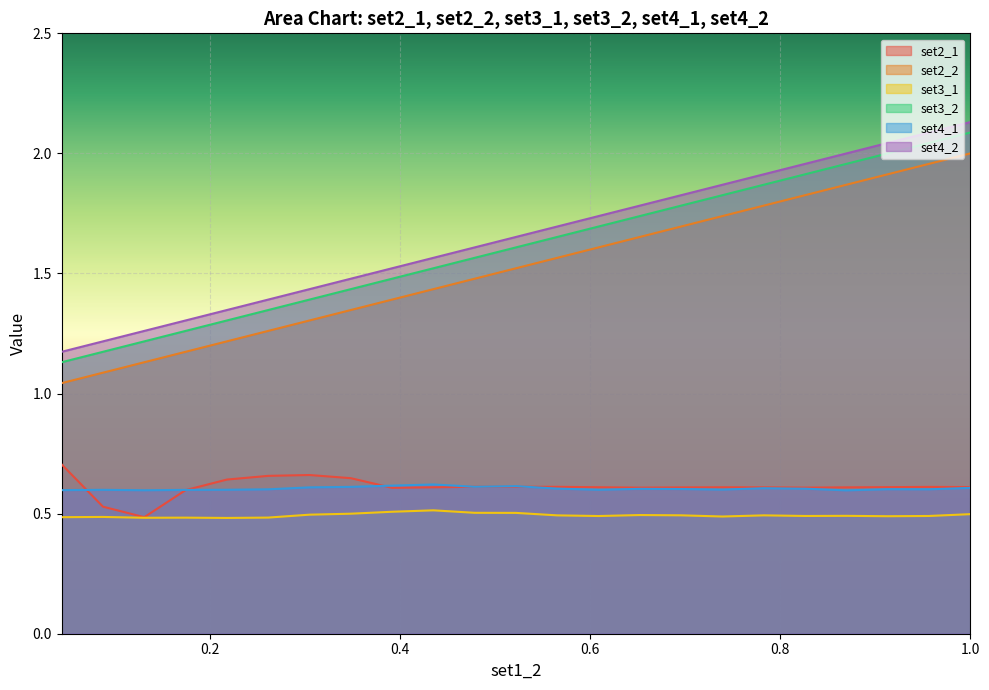

True or false: set3_2 and set4_1 intersect in this chart.

False